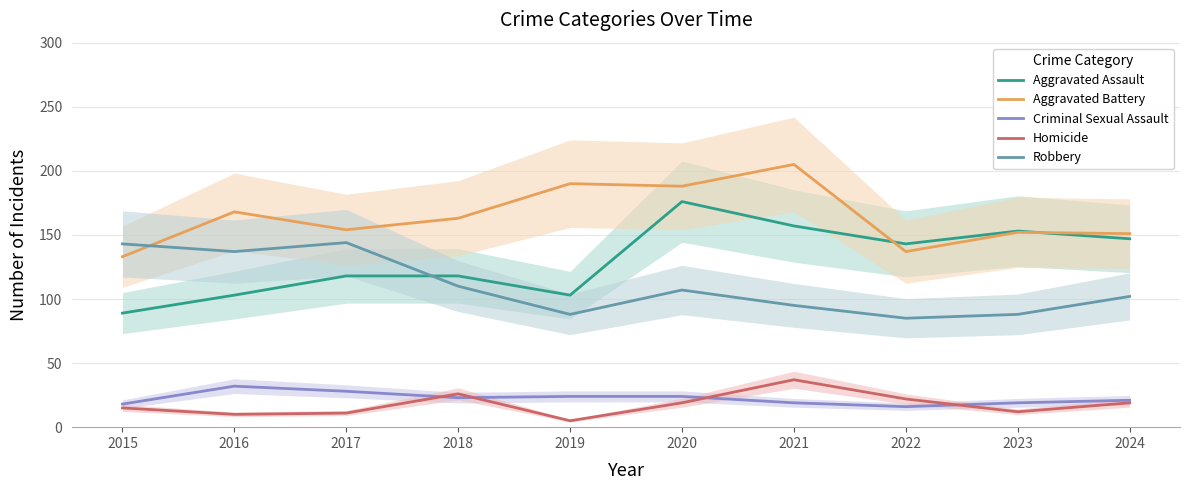

What are all the series names shown in the legend?

Aggravated Assault, Aggravated Battery, Criminal Sexual Assault, Homicide, Robbery